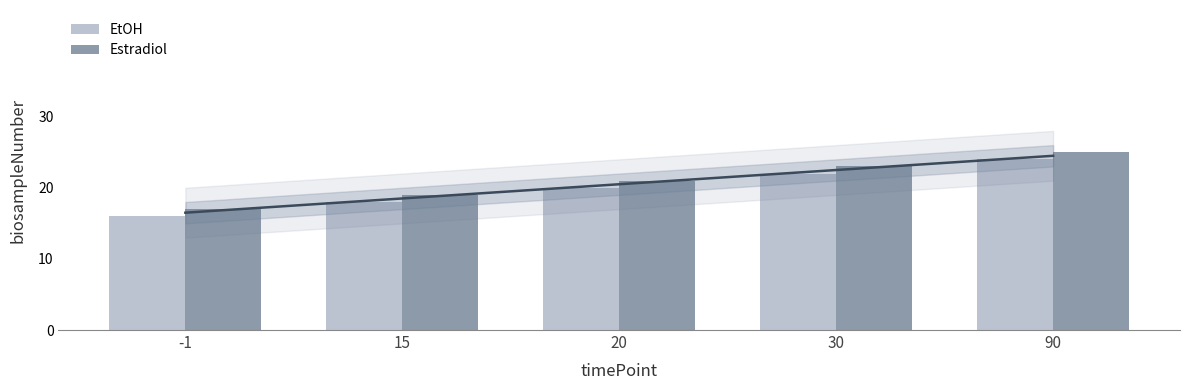

Reading left to right, extract all data points from this chart.

EtOH: 16	18	20	22	24
Estradiol: 17	19	21	23	25